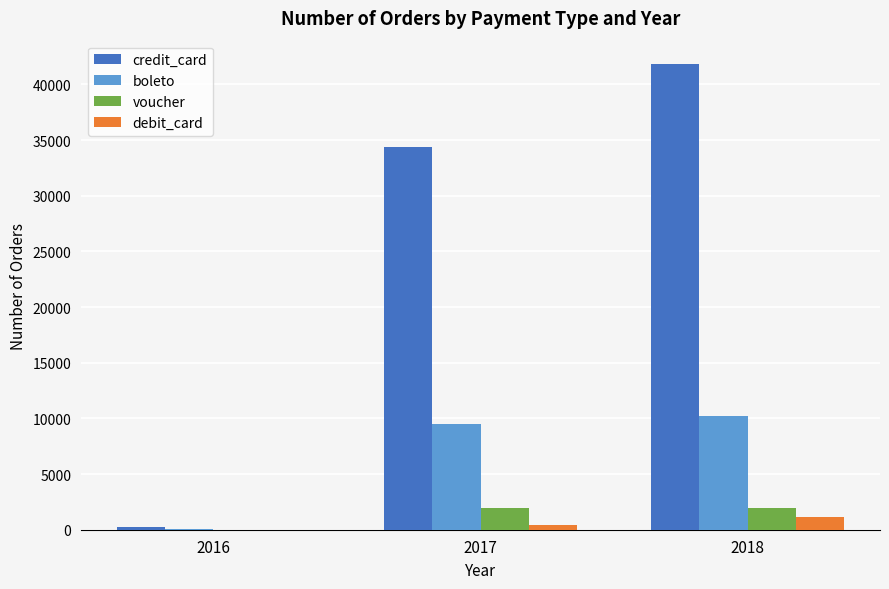

Which label corresponds to the largest value in the chart?

2018